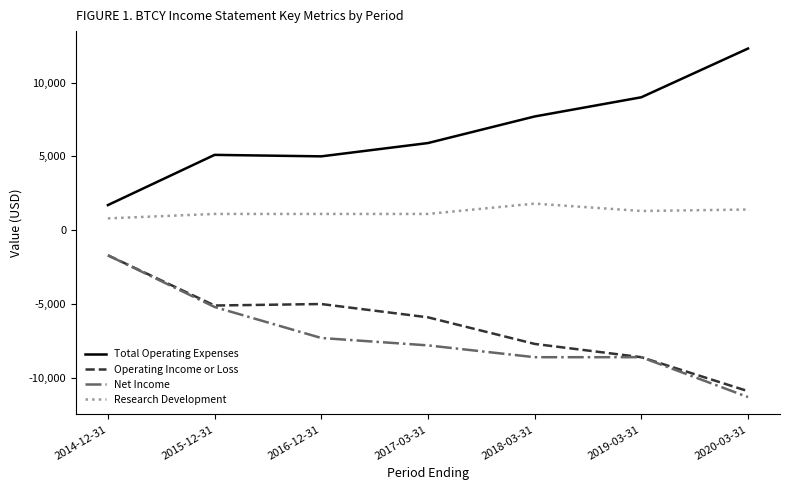

True or false: Operating Income or Loss and Total Operating Expenses cross at least once.

False